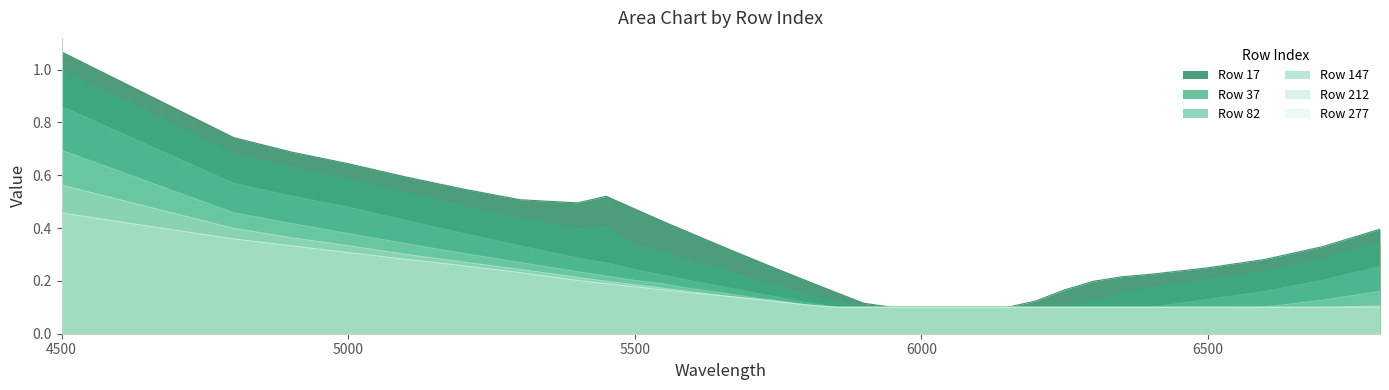

What is the value of the 17 point at the 7th from the left?

0.5